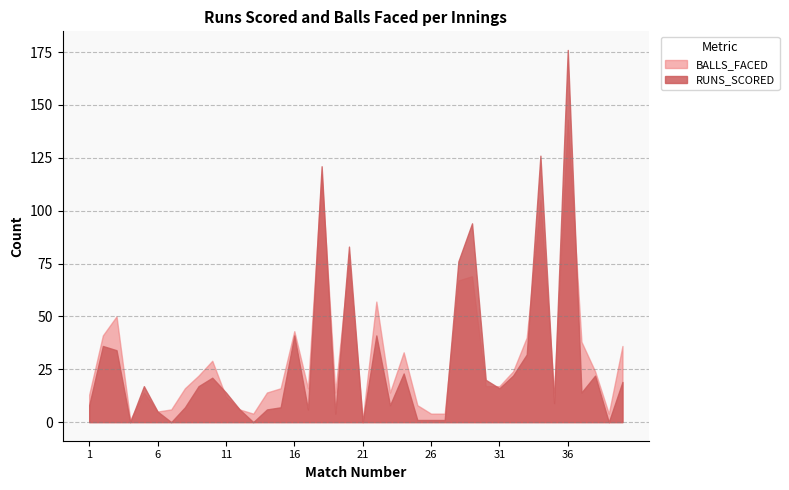

Does the chart display data point markers on the line(s)?

No